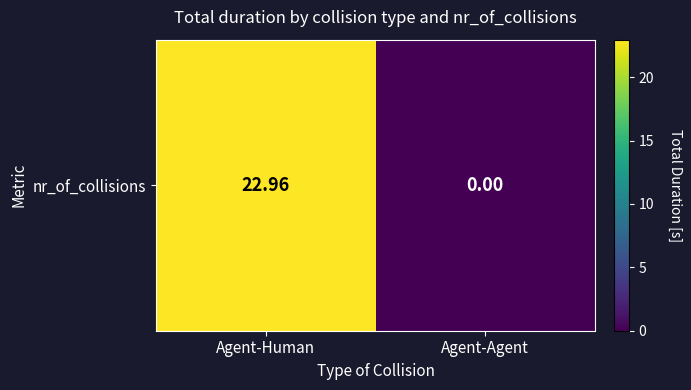

What is the greatest value displayed?

23.0